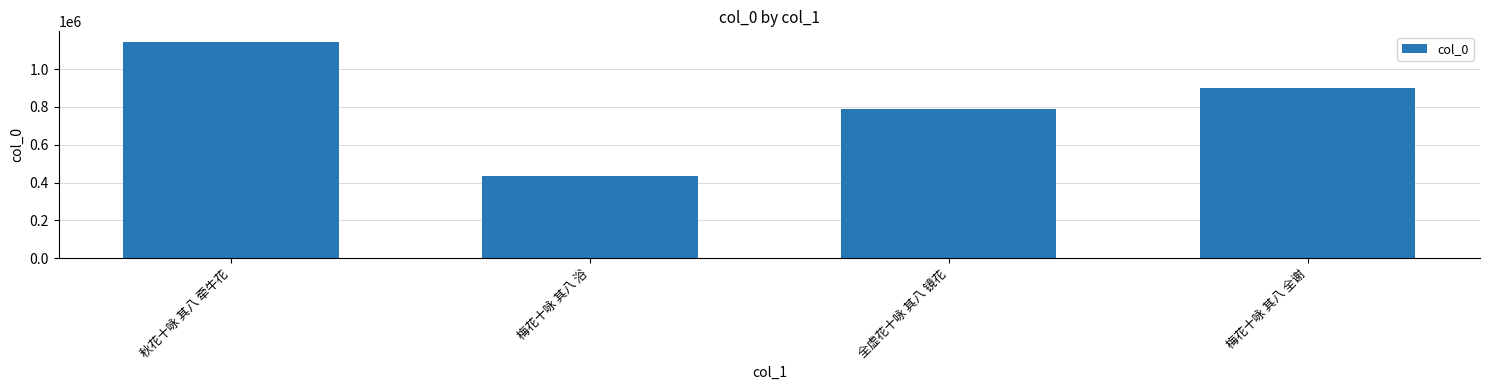

What is the label of the 3rd bar from the right?

梅花十咏 其八 浴